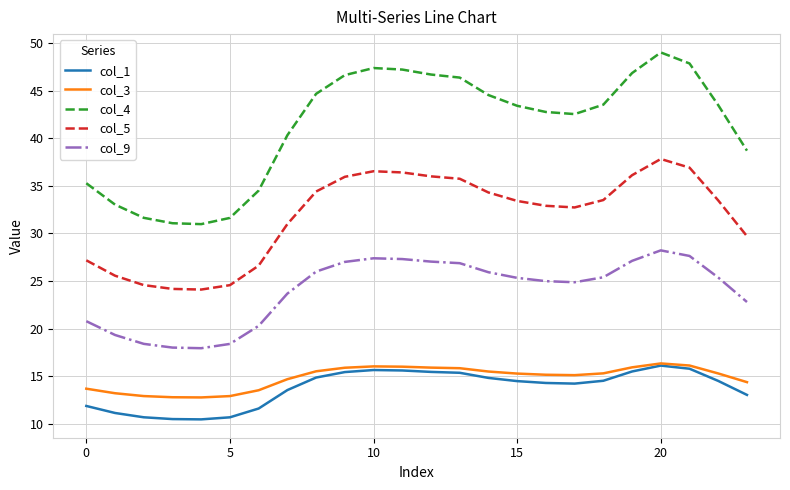

True or false: col_1 and col_4 cross at least once.

False